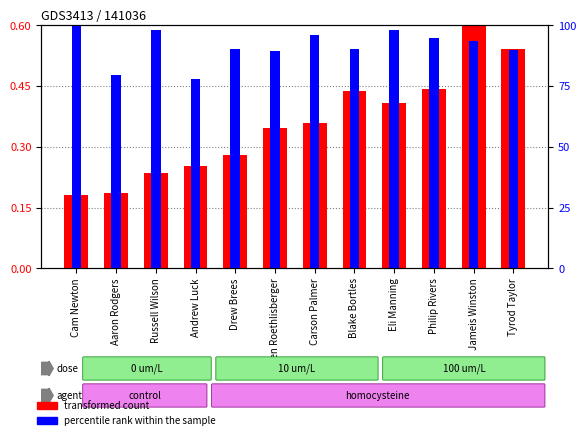

What position from the left is Ben Roethlisberger?

6